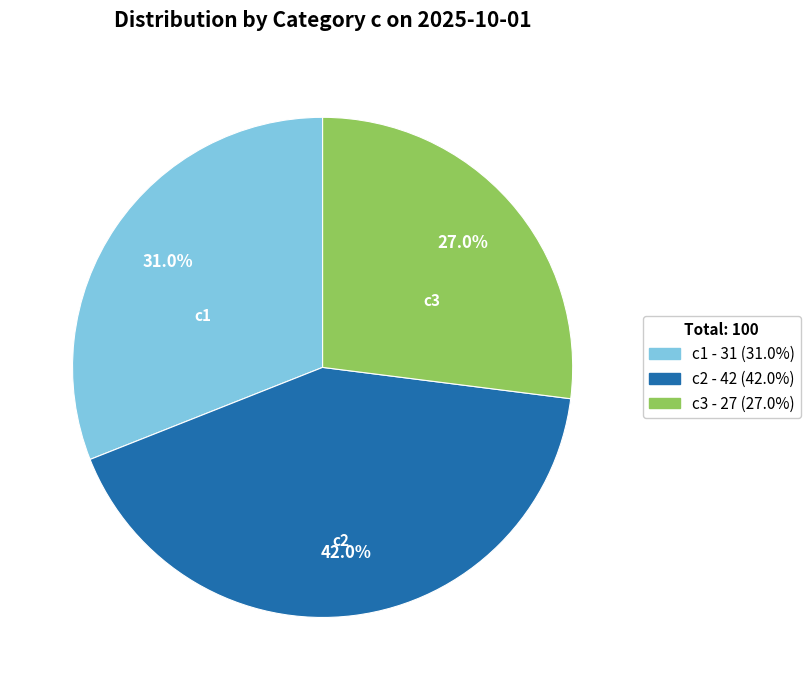

How much of the chart is everything except c1?

69.0%